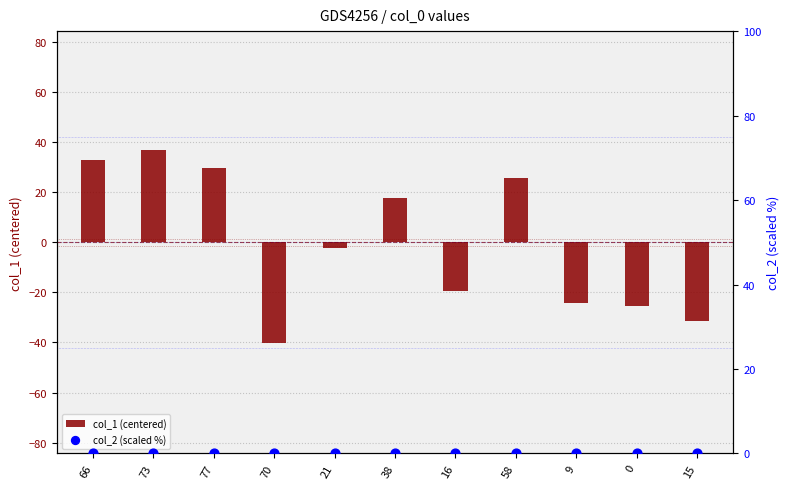

Which series has the widest spread of Y values?

col_1 (centered)